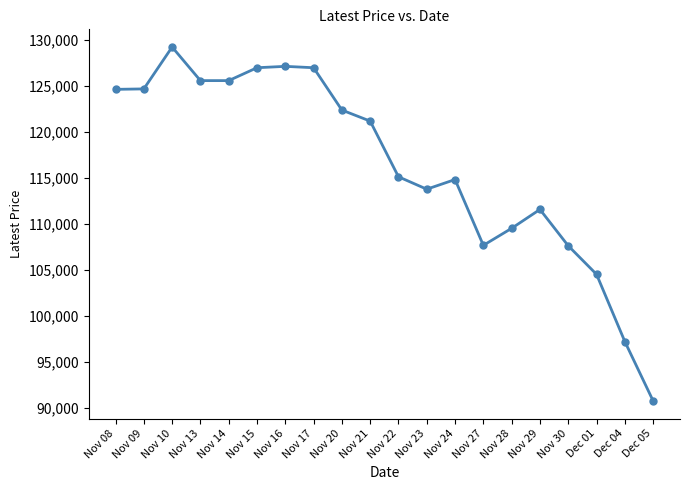

The chart shows a value of 66664 at Nov 17. True or false?

False